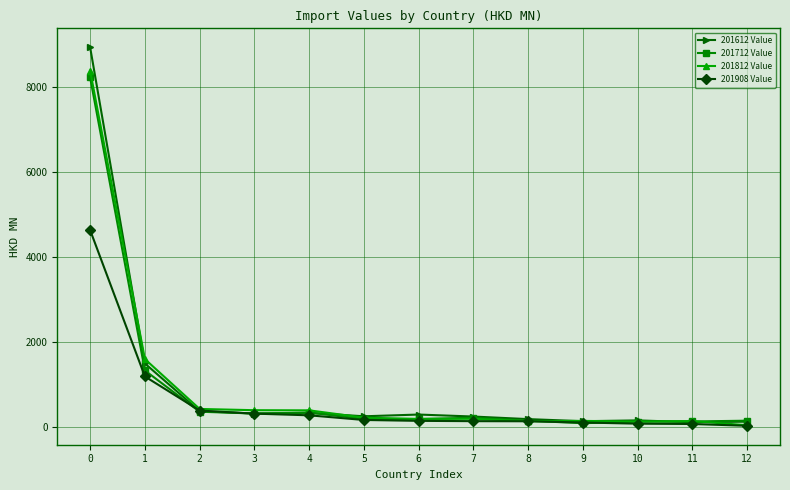

Count the number of categories in the chart.

13